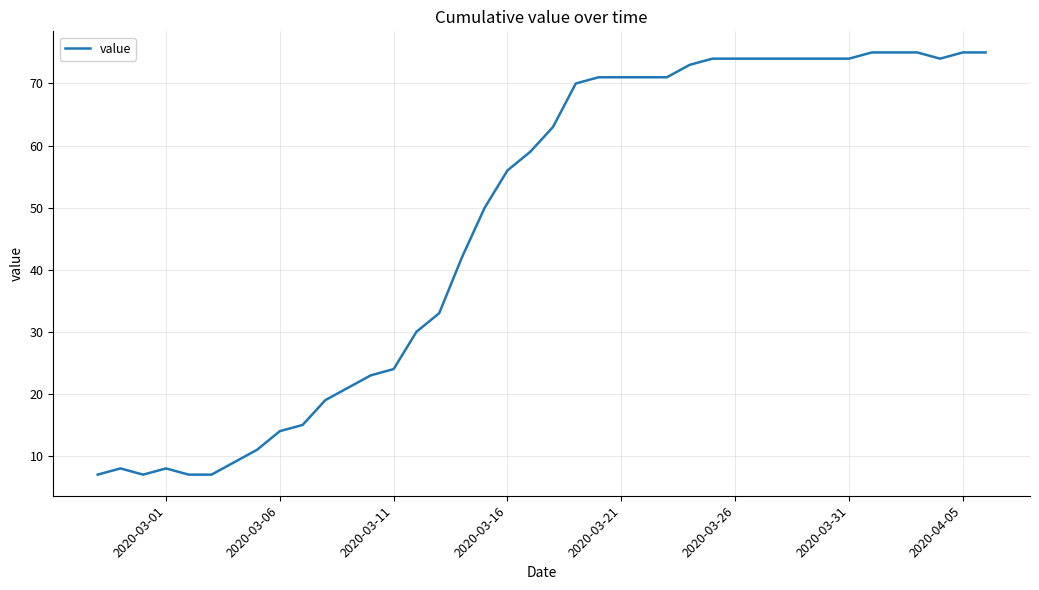

What is the difference between the maximum and minimum values?

68